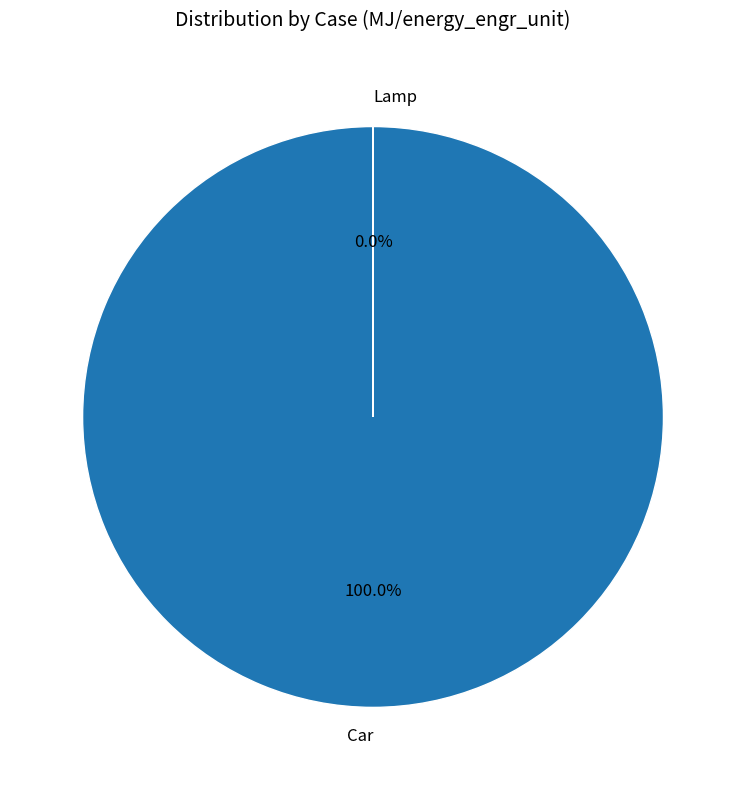

How many segments does this pie chart have?

2